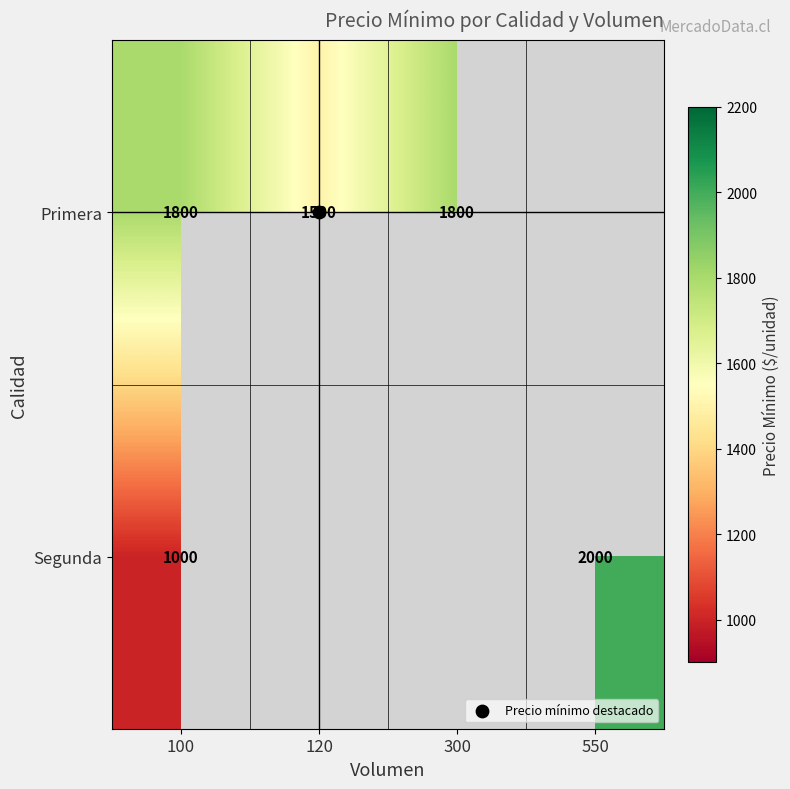

How many distinct data groups are displayed?

2